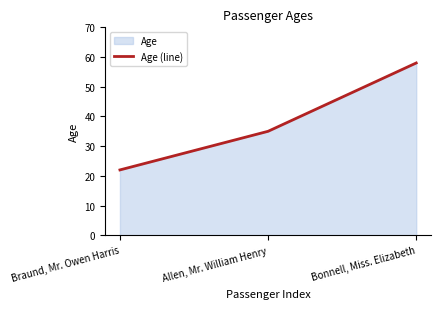

Reading left to right, transcribe all the data shown in this chart.

Braund, Mr. Owen Harris=22	Allen, Mr. William Henry=35	Bonnell, Miss. Elizabeth=58